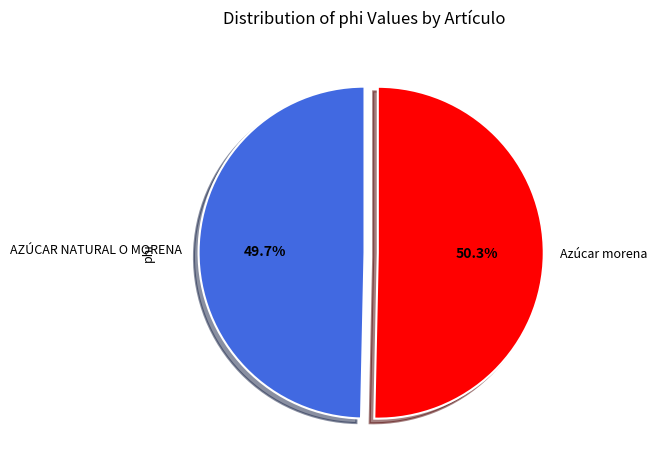

Rank the categories by value from lowest to highest.

AZÚCAR NATURAL O MORENA, Azúcar morena